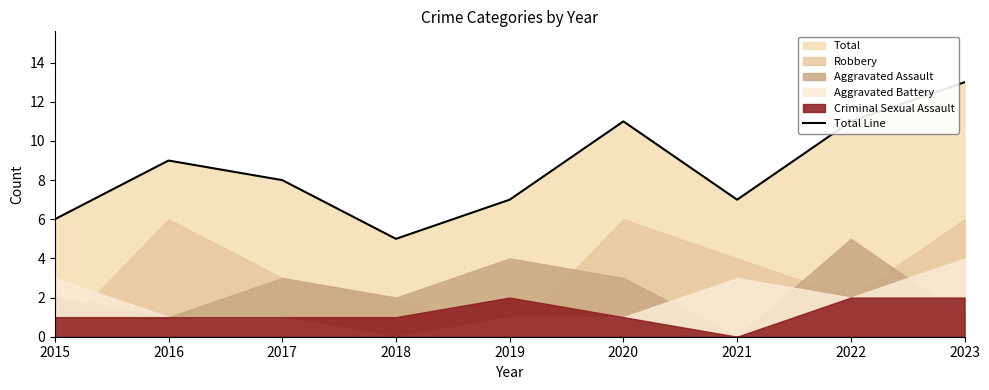

Rank the categories by value from lowest to highest.

2018, 2015, 2019, 2021, 2017, 2016, 2020, 2022, 2023